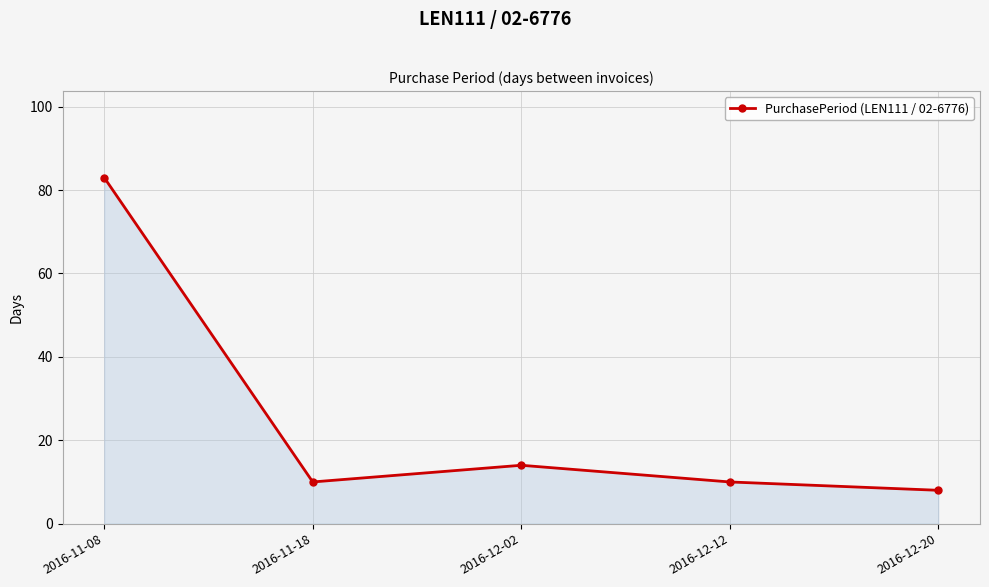

Approximately how many times larger is the value at 2016-12-12 compared to 2016-11-18?

1.0